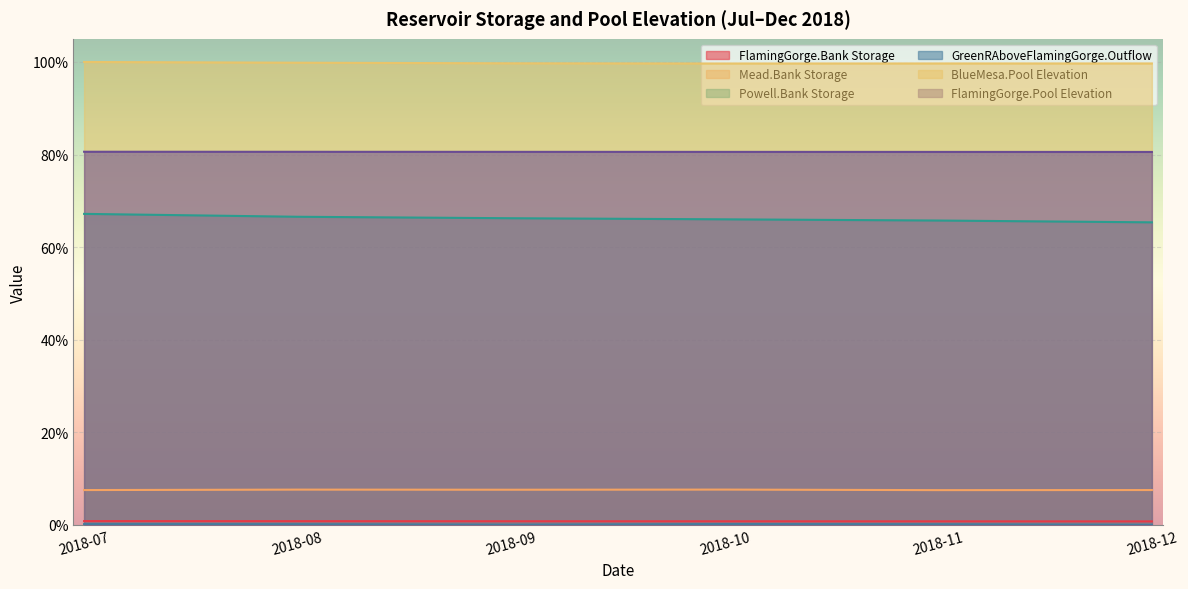

Which series has the largest total across all categories?

BlueMesa.Pool Elevation